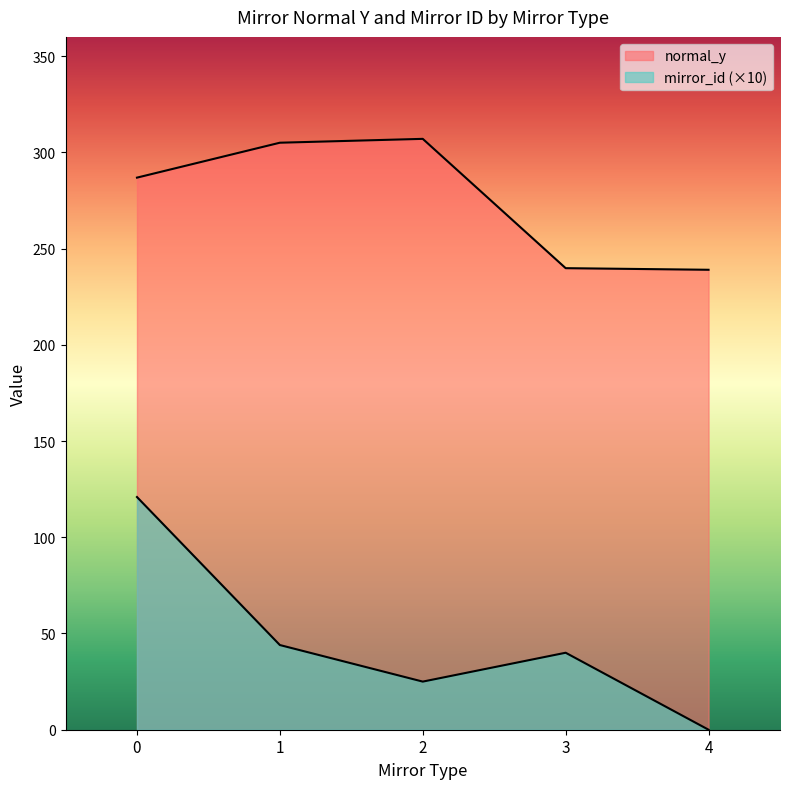

True or false: mirror_id and normal_y cross at least once.

False